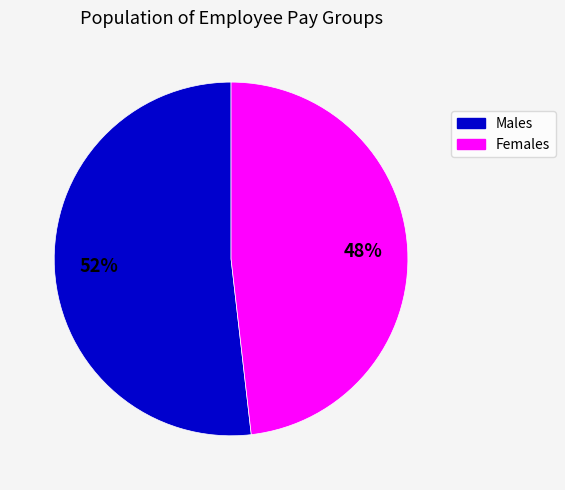

Does any single category account for the majority?

Yes